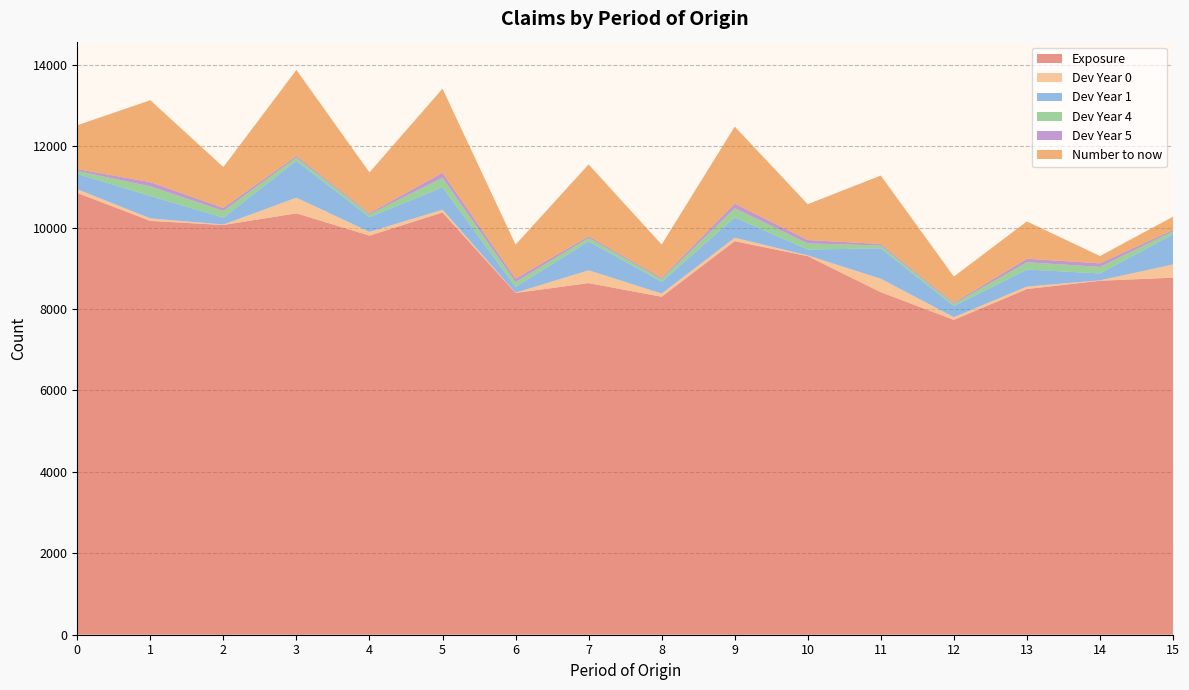

Reading left to right, transcribe all the data shown in this chart.

Exposure: 0=10854	1=10166	2=10066	3=10352	4=9805	5=10373	6=8396	7=8638	8=8303	9=9668	10=9301	11=8414	12=7735	13=8493	14=8696	15=8772
Dev Year 0: 0=91	1=63	2=12	3=385	4=92	5=69	6=6	7=315	8=78	9=85	10=18	11=331	12=67	13=60	14=11	15=323
Dev Year 1: 0=377	1=550	2=169	3=906	4=361	5=550	6=143	7=711	8=288	9=499	10=144	11=747	12=272	13=419	14=169	15=741
Dev Year 4: 0=72	1=236	2=166	3=80	4=69	5=235	6=120	7=87	8=66	9=226	10=150	11=71	12=53	13=179	14=160	15=75
Dev Year 5: 0=44	1=104	2=72	3=41	4=29	5=122	6=85	7=38	8=32	9=113	10=84	11=35	12=27	13=87	14=88	15=36
Number to now: 0=1078	1=2013	2=1005	3=2112	4=1002	5=2067	6=834	7=1766	8=819	9=1893	10=880	11=1683	12=646	13=916	14=180	15=323